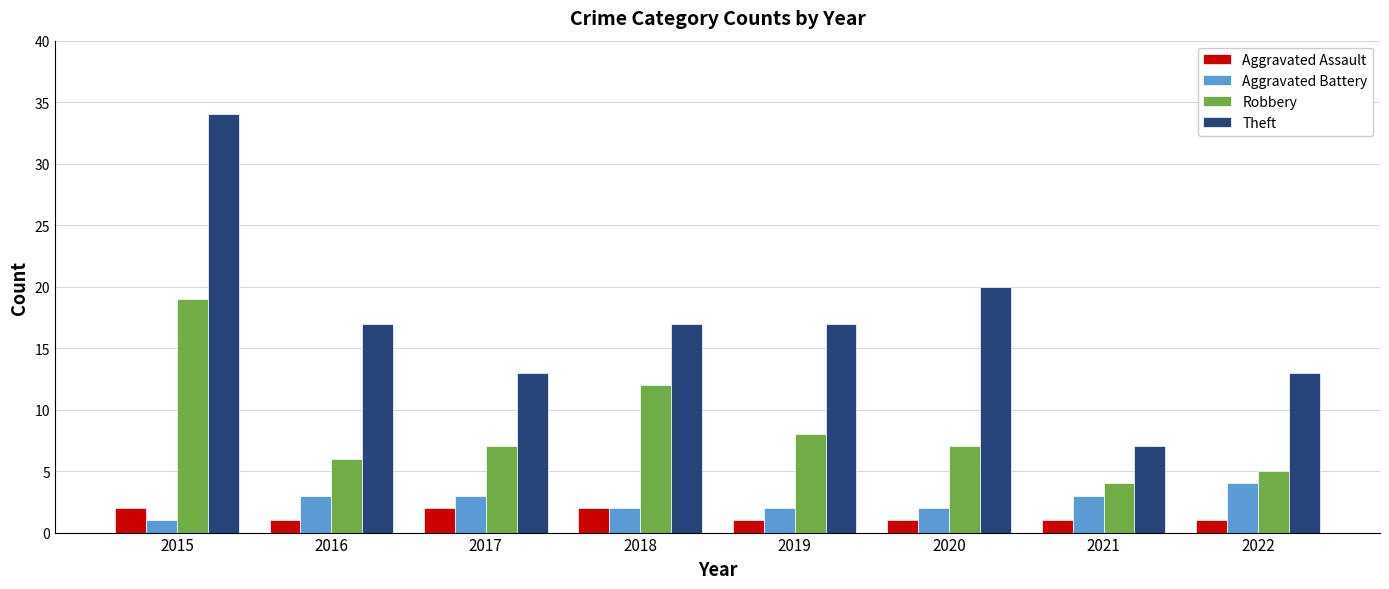

What is the value of the Robbery bar at the 1st from the left?

19